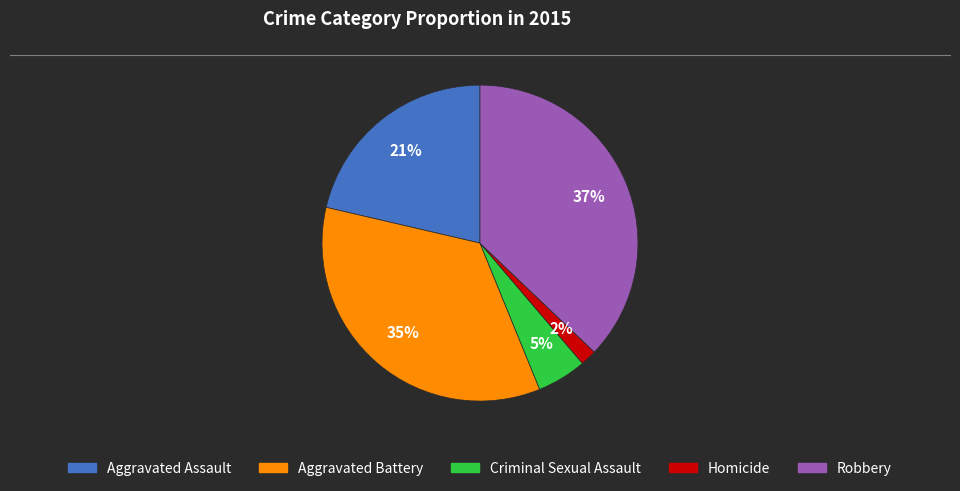

What percentage is the Aggravated Battery slice, to the nearest percent?

35%